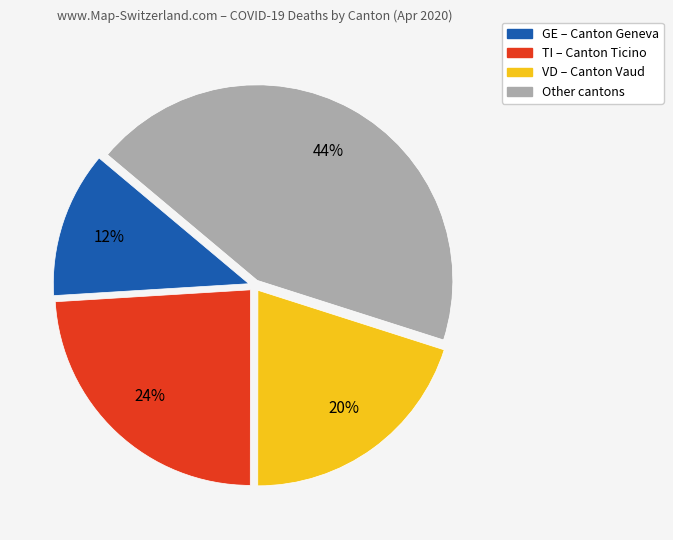

Is there any slice that represents more than half of the pie?

No